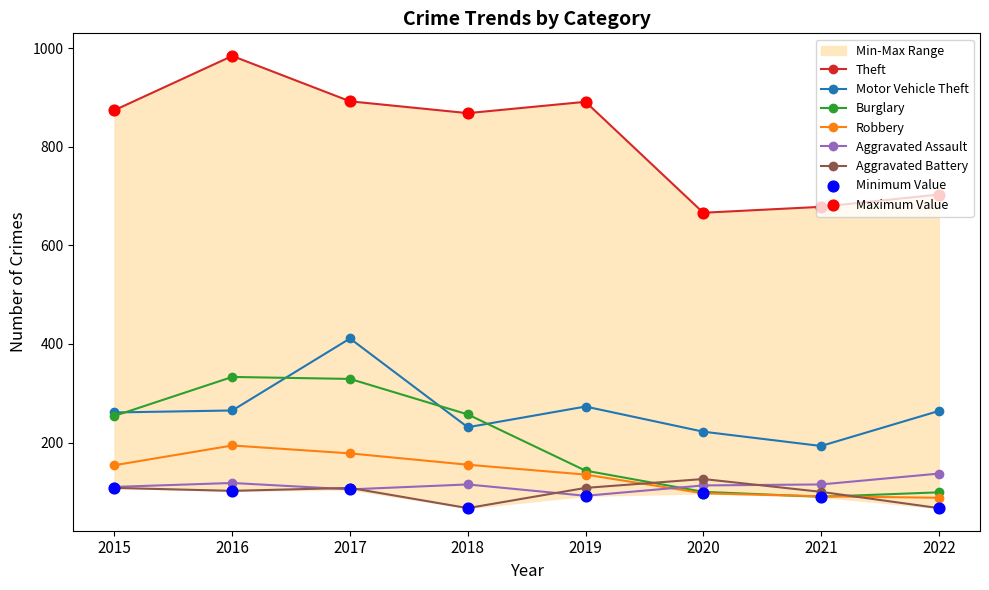

Which series has the widest spread of Y values?

Theft